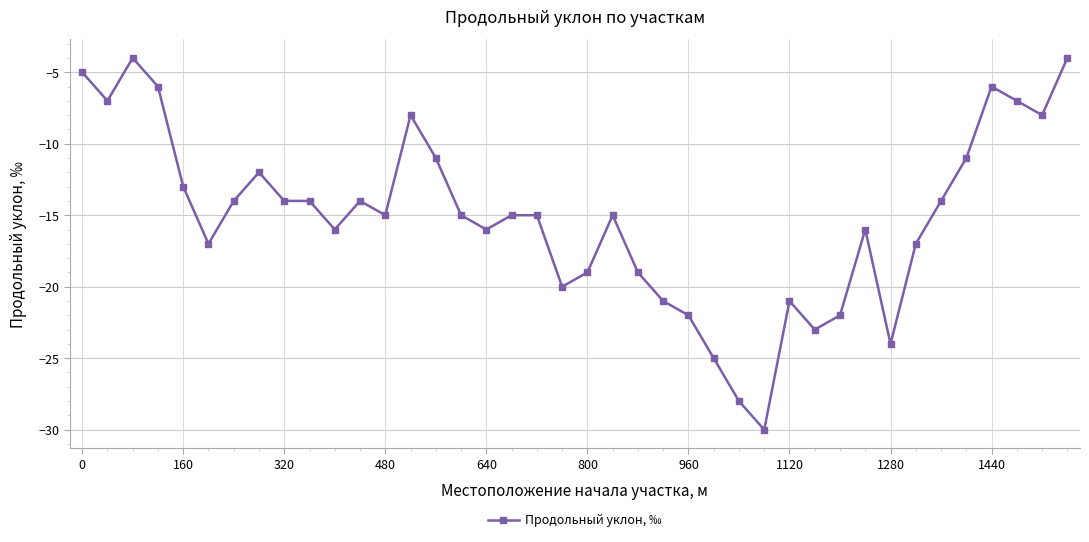

What is the difference between the maximum and second lowest values?

24